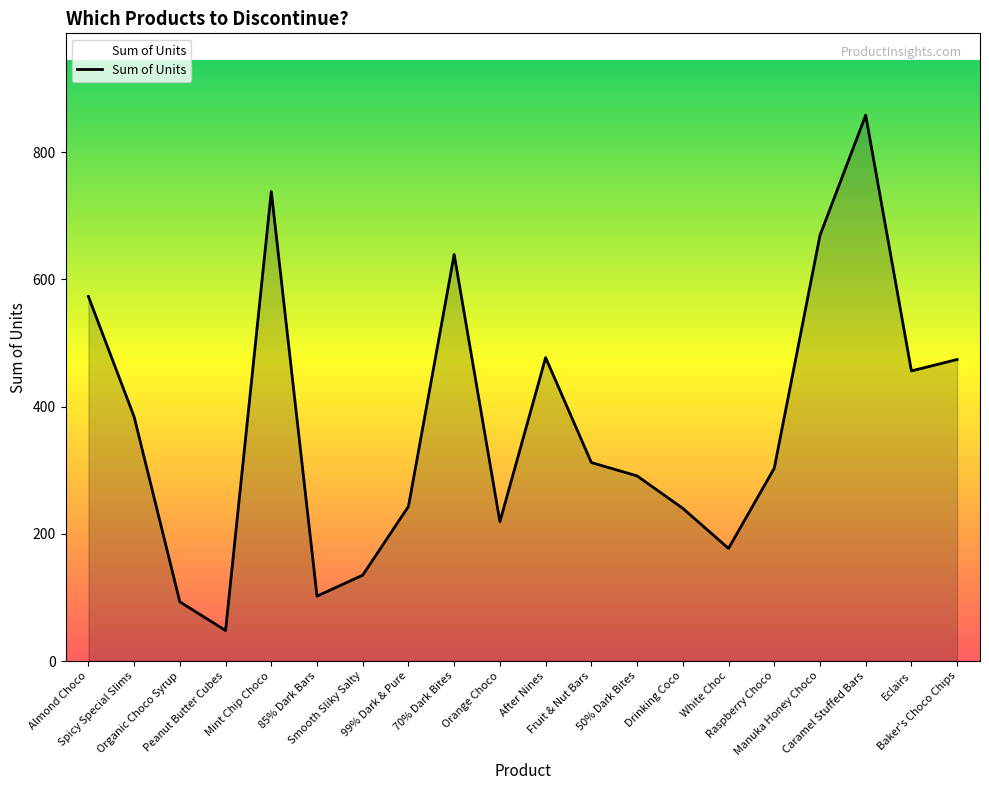

What is the smallest value displayed?

48